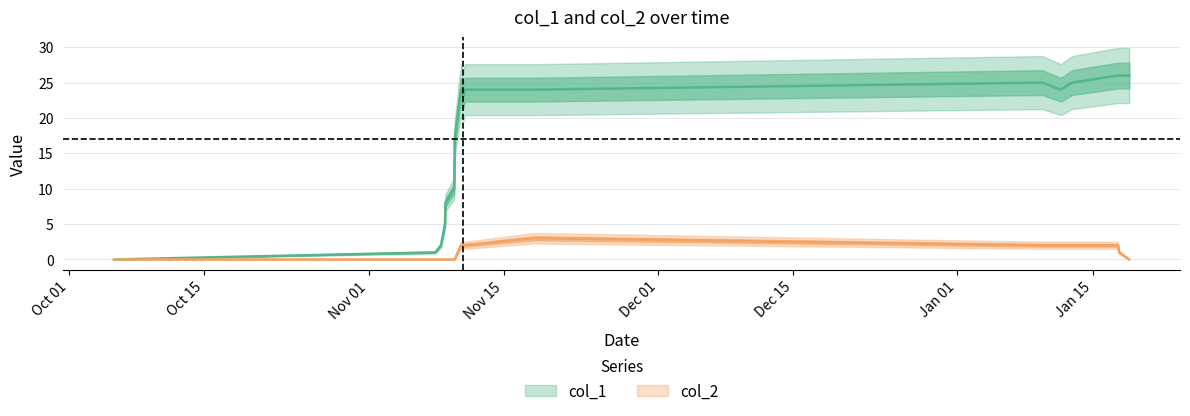

What is the difference between the maximum and second lowest values in the col_1 series?

25